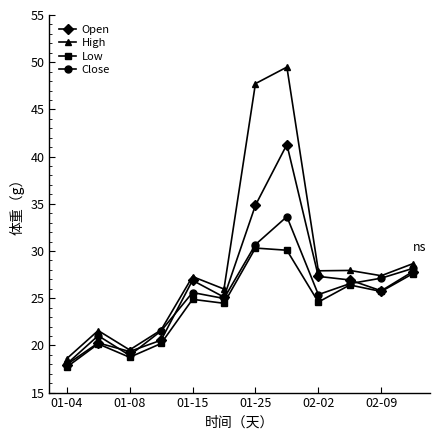

Which series has the largest range (max minus min)?

High